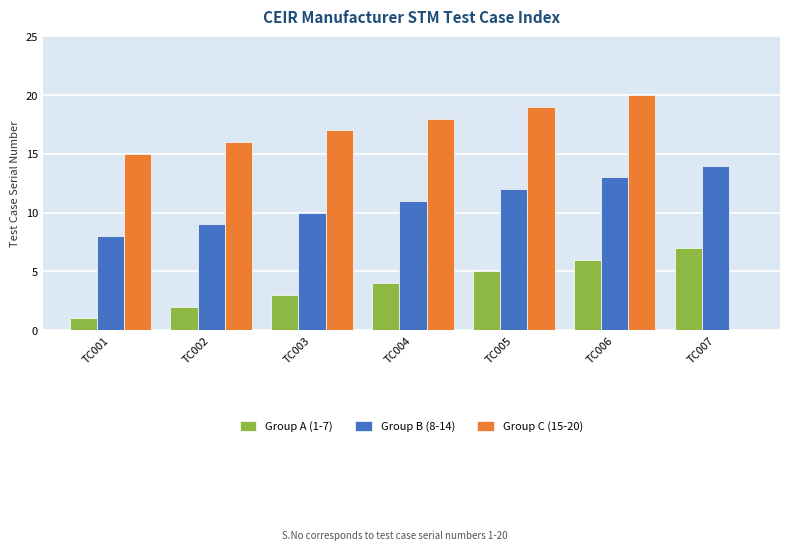

Reading left to right, extract all data points from this chart.

Group A (1-7): TC001=1	TC002=2	TC003=3	TC004=4	TC005=5	TC006=6	TC007=7
Group B (8-14): TC001=8	TC002=9	TC003=10	TC004=11	TC005=12	TC006=13	TC007=14
Group C (15-20): TC001=15	TC002=16	TC003=17	TC004=18	TC005=19	TC006=20	TC007=0